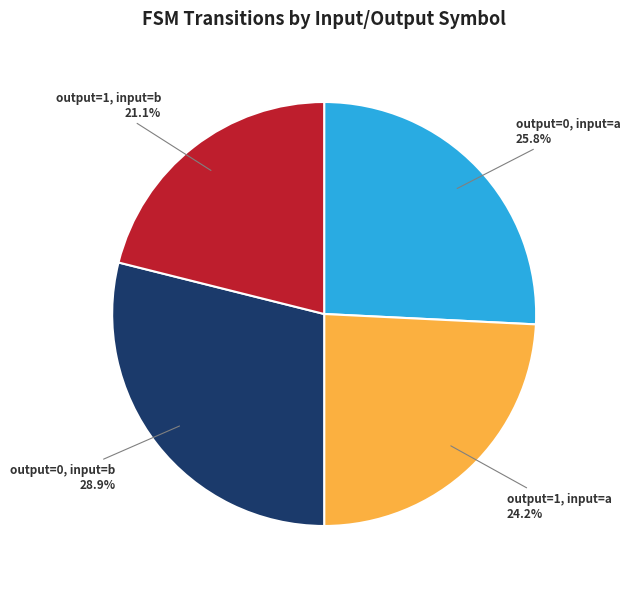

To the nearest percent, what is the difference between the output=1, input=a and output=1, input=b slice percentages?

3%